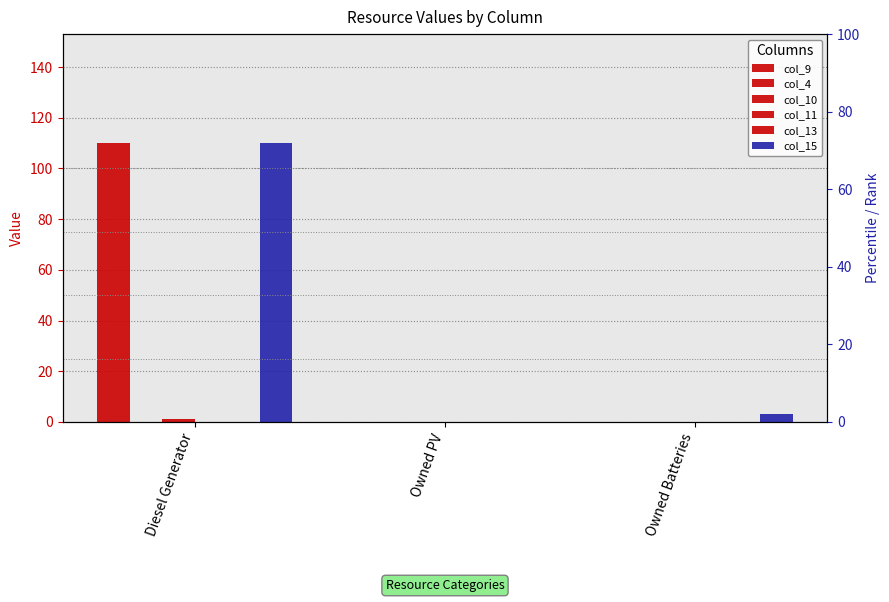

Which has a higher value, Owned Batteries or Owned PV?

Owned Batteries